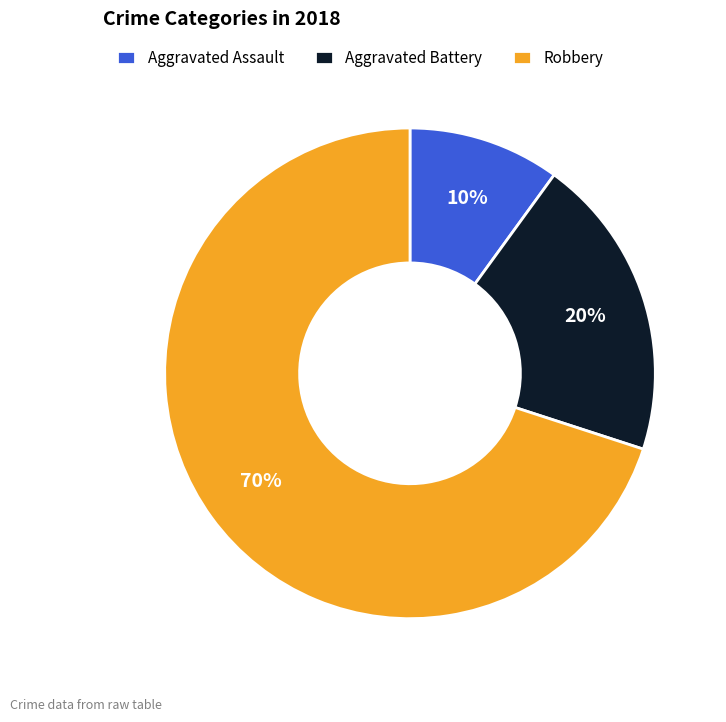

Which category has the biggest portion of the pie?

Robbery